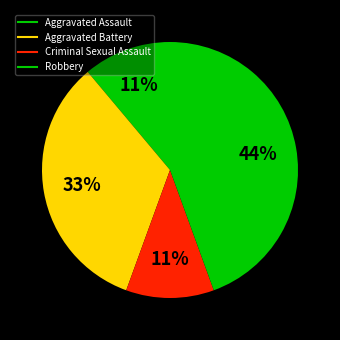

True or false: Criminal Sexual Assault accounts for 1% of the total.

False